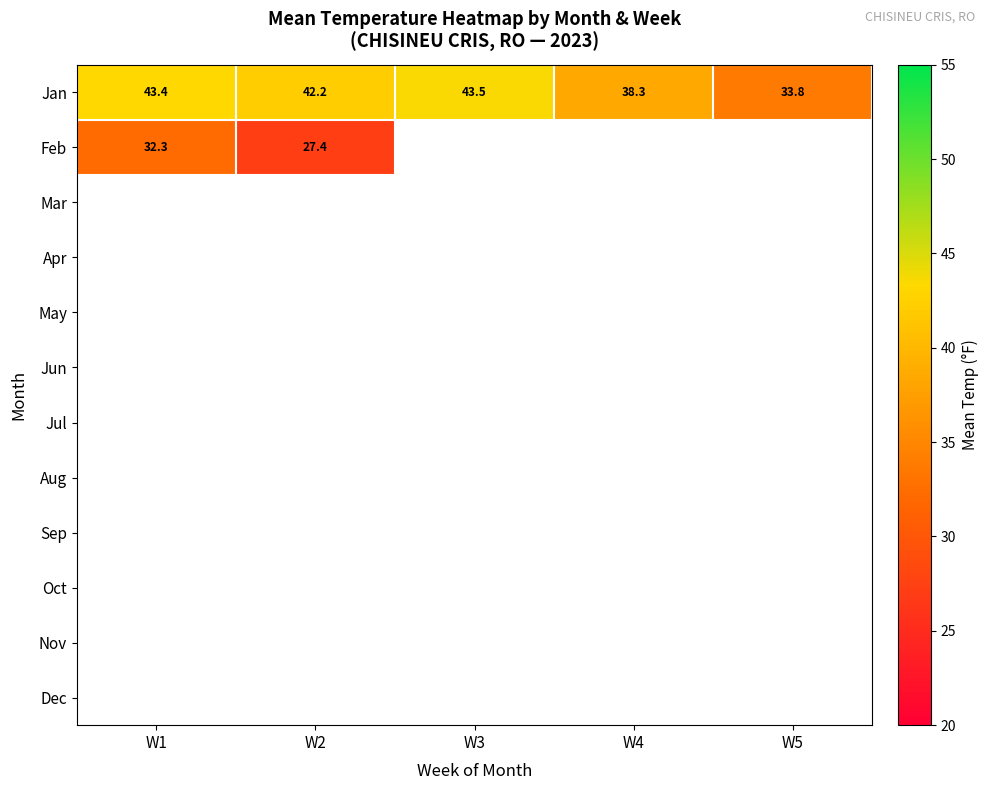

The Feb series shows 6.2 at W2. True or false?

False